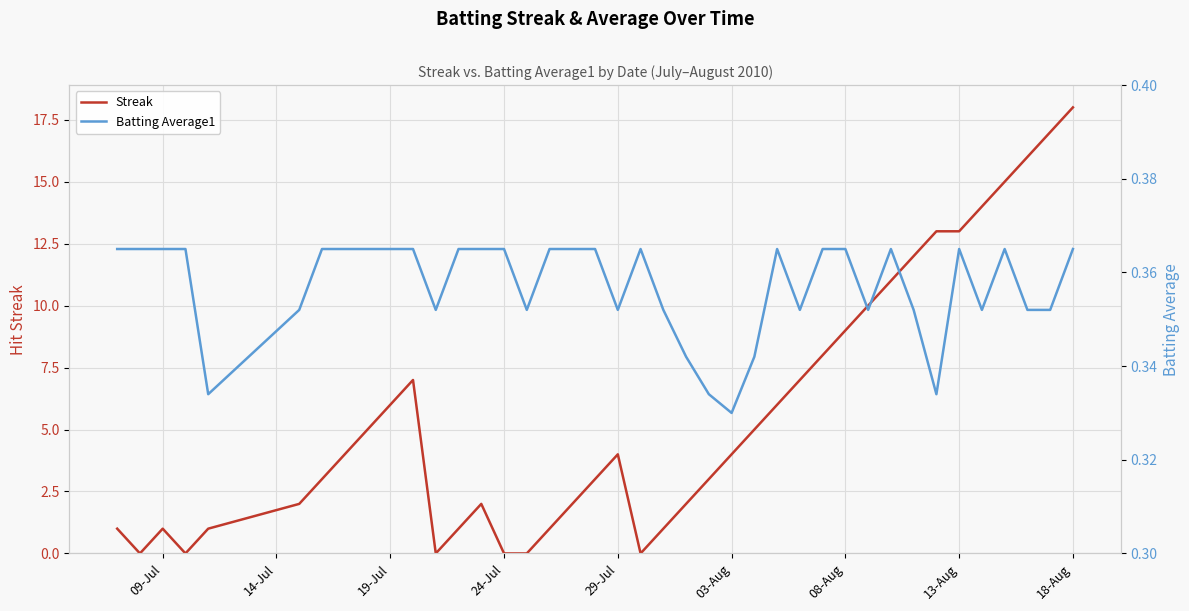

Reading left to right, what are all the values shown in this chart?

Streak: 1.0	0.0	1.0	0.0	1.0	2.0	3.0	4.0	5.0	6.0	7.0	0.0	1.0	2.0	0.0	0.0	1.0	2.0	3.0	4.0	0.0	1.0	2.0	3.0	4.0	5.0	6.0	7.0	8.0	9.0	10.0	11.0	12.0	13.0	13.0	14.0	15.0	16.0	17.0	18.0
Batting Average1: 0.4	0.4	0.4	0.4	0.3	0.4	0.4	0.4	0.4	0.4	0.4	0.4	0.4	0.4	0.4	0.4	0.4	0.4	0.4	0.4	0.4	0.4	0.3	0.3	0.3	0.3	0.4	0.4	0.4	0.4	0.4	0.4	0.4	0.3	0.4	0.4	0.4	0.4	0.4	0.4